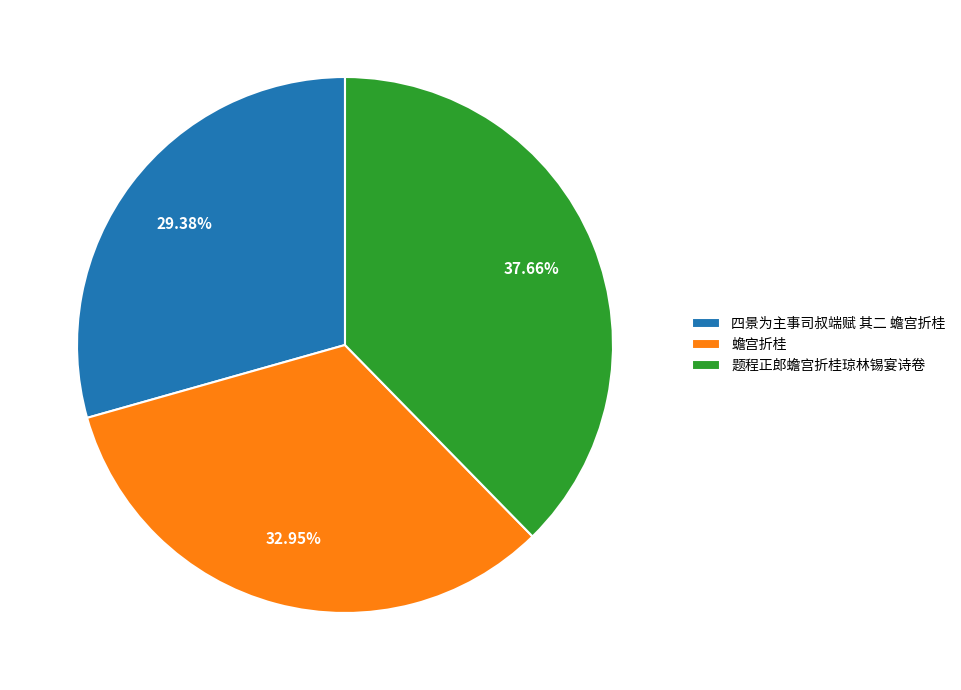

Is 题程正郎蟾宫折桂琼林锡宴诗卷 the majority of the pie?

No